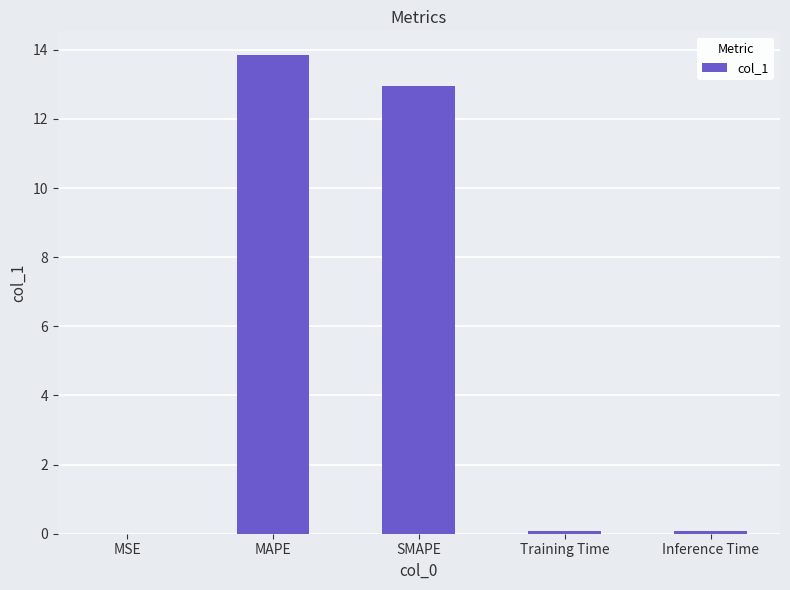

Which category has the highest value across all series?

MAPE